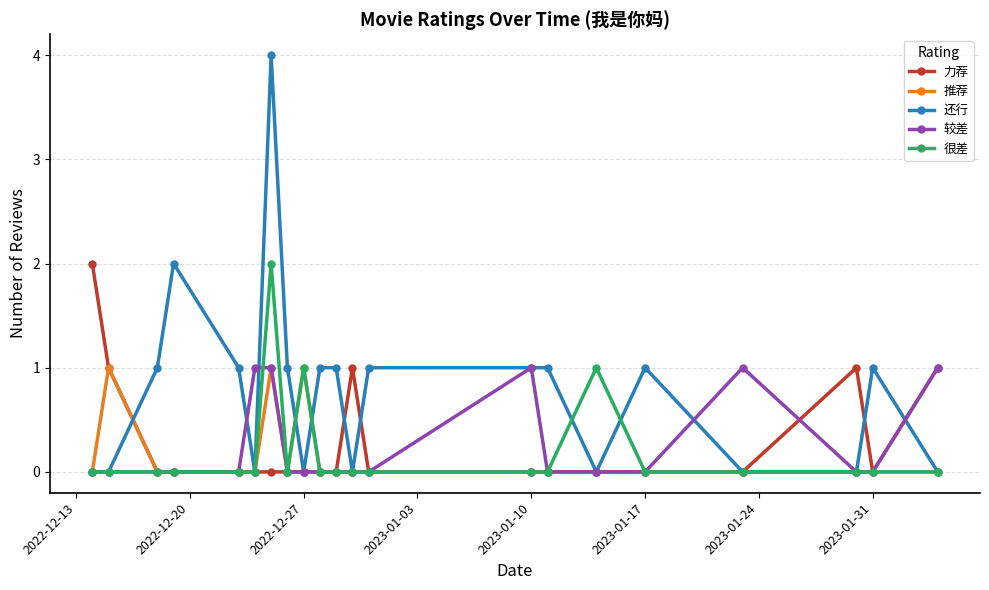

Which series has the largest total across all categories?

还行